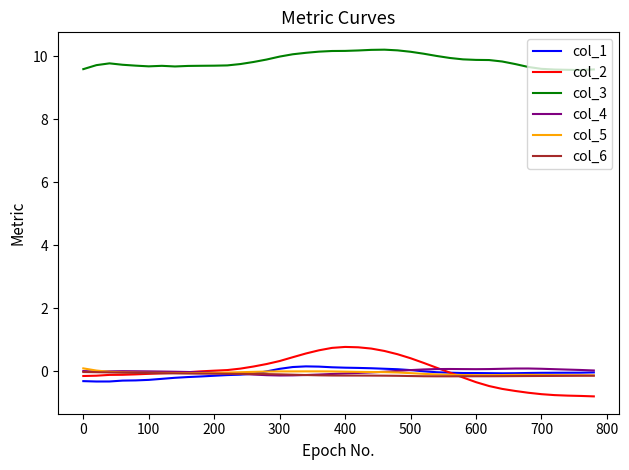

What is the lowest value of the col_2 series?

-0.8